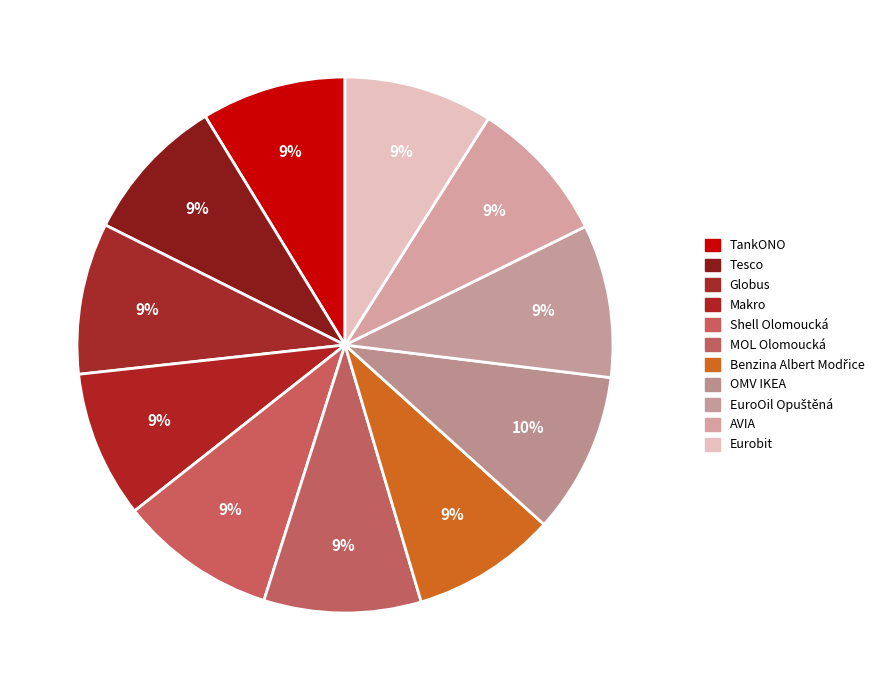

Does MOL Olomoucká account for over 50% of the chart?

No